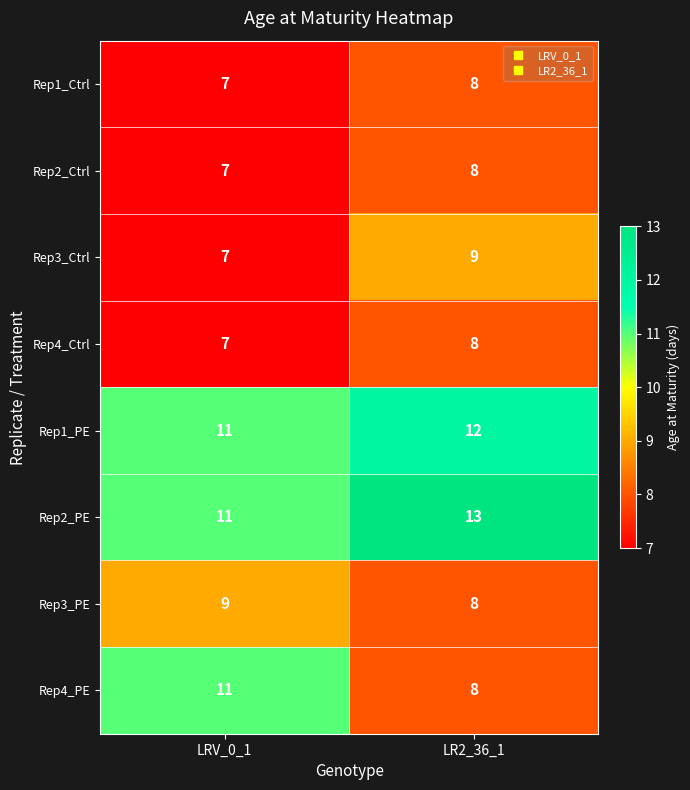

Where is Rep4_Ctrl nearest to the value 7?

LRV_0_1